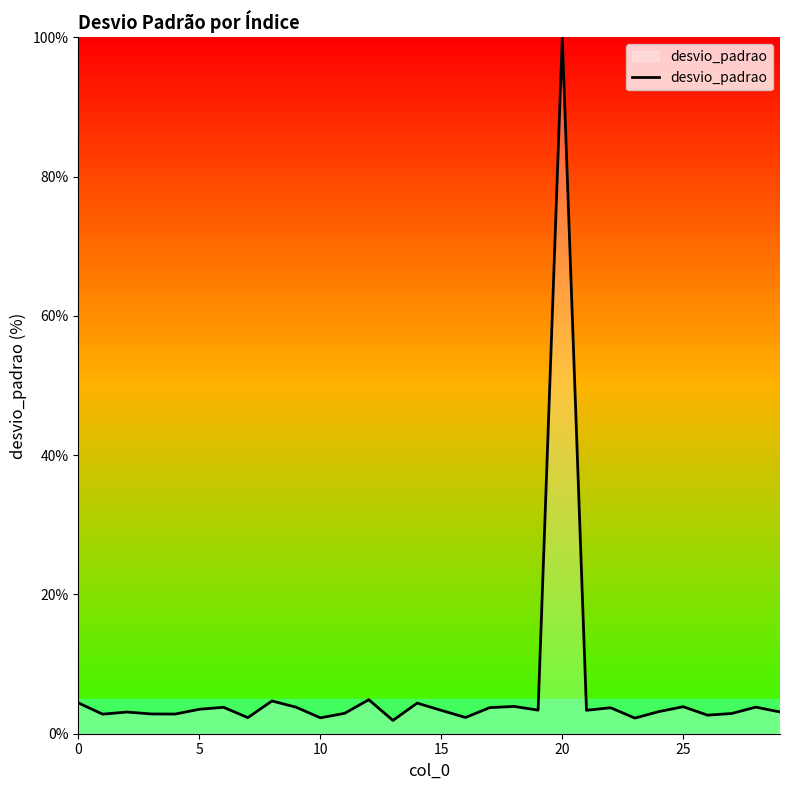

What is the difference between the maximum and minimum values?

98.1